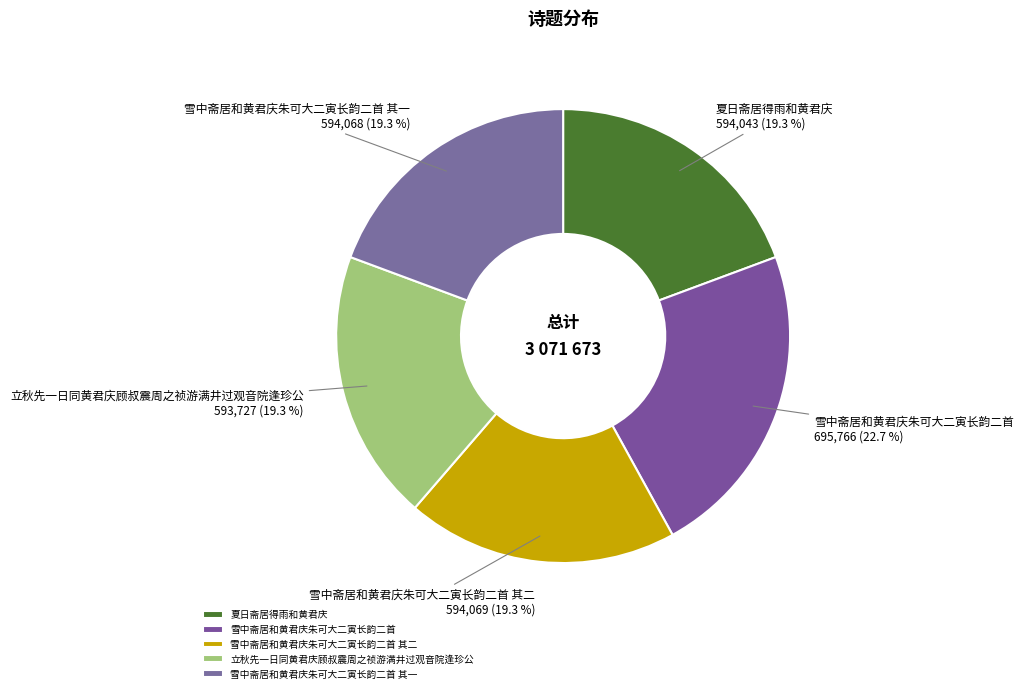

To the nearest percent, what portion does 雪中斋居和黄君庆朱可大二寅长韵二首 represent?

23%